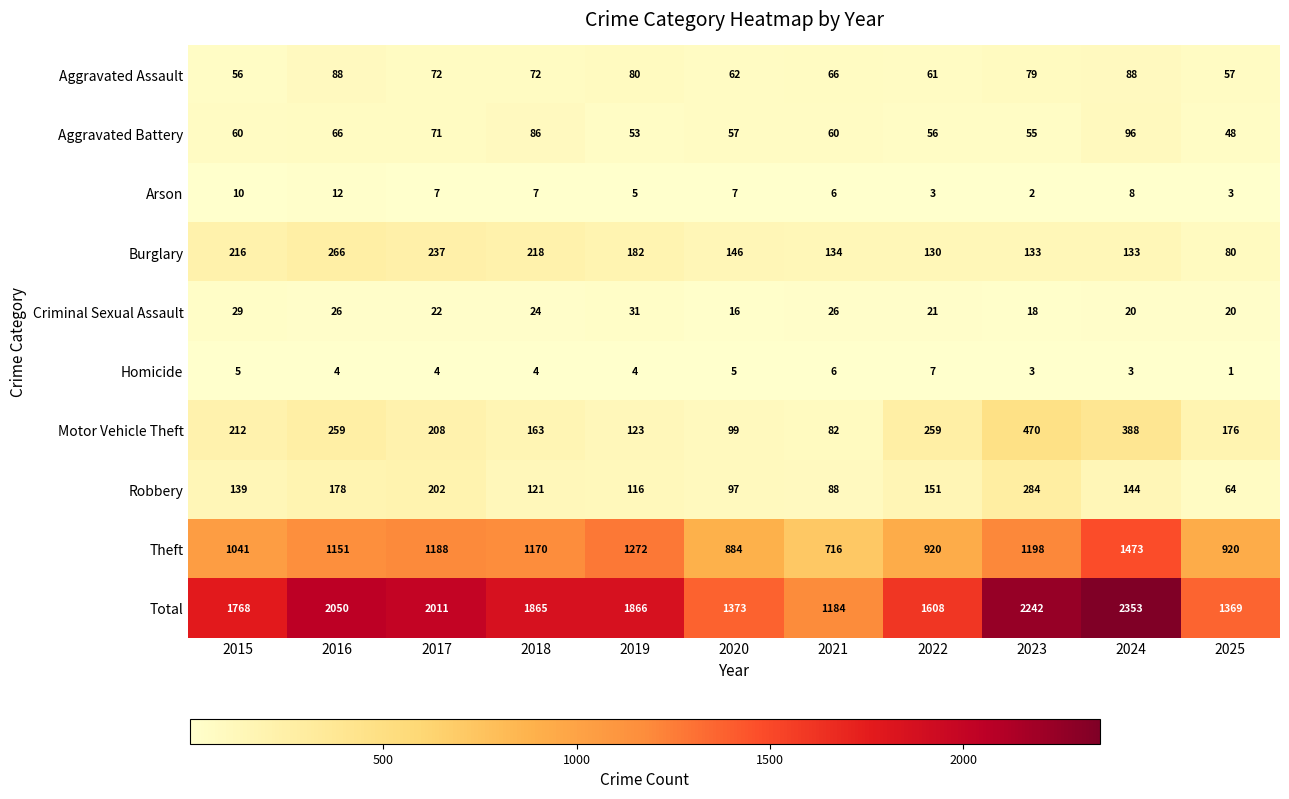

What is the average value of the Theft series?

1085